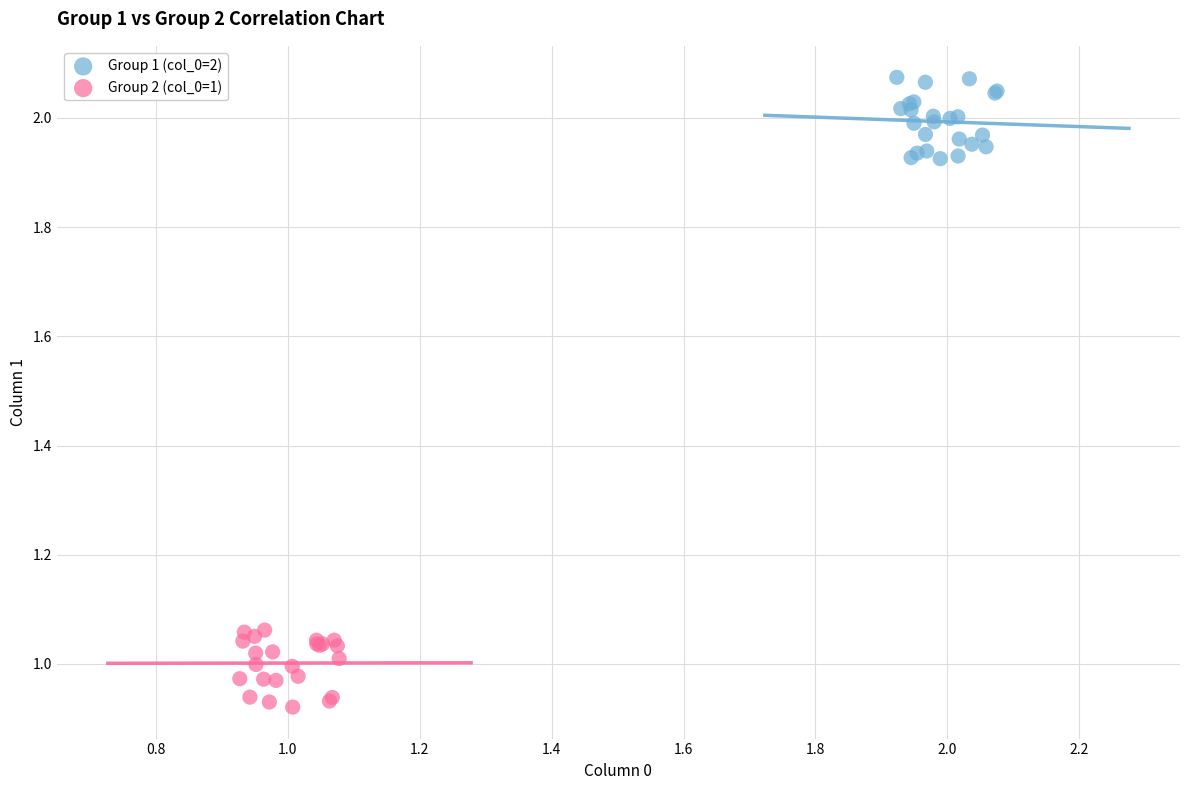

What are all the series names shown in the legend?

Group 1 (col_0=2), Group 2 (col_0=1)